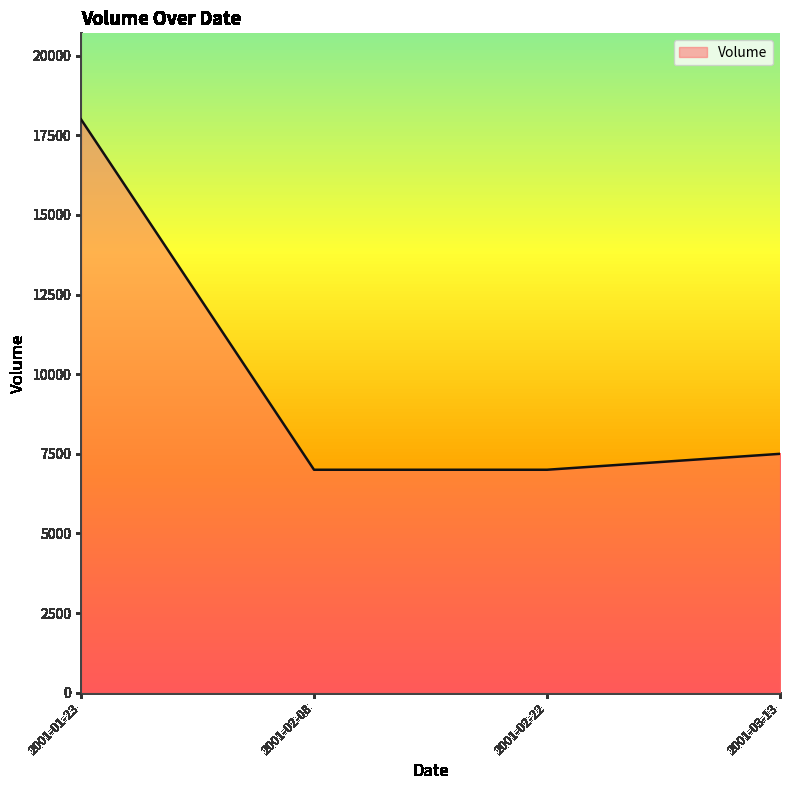

True or false: there are more than 2 points higher than both neighbors.

False